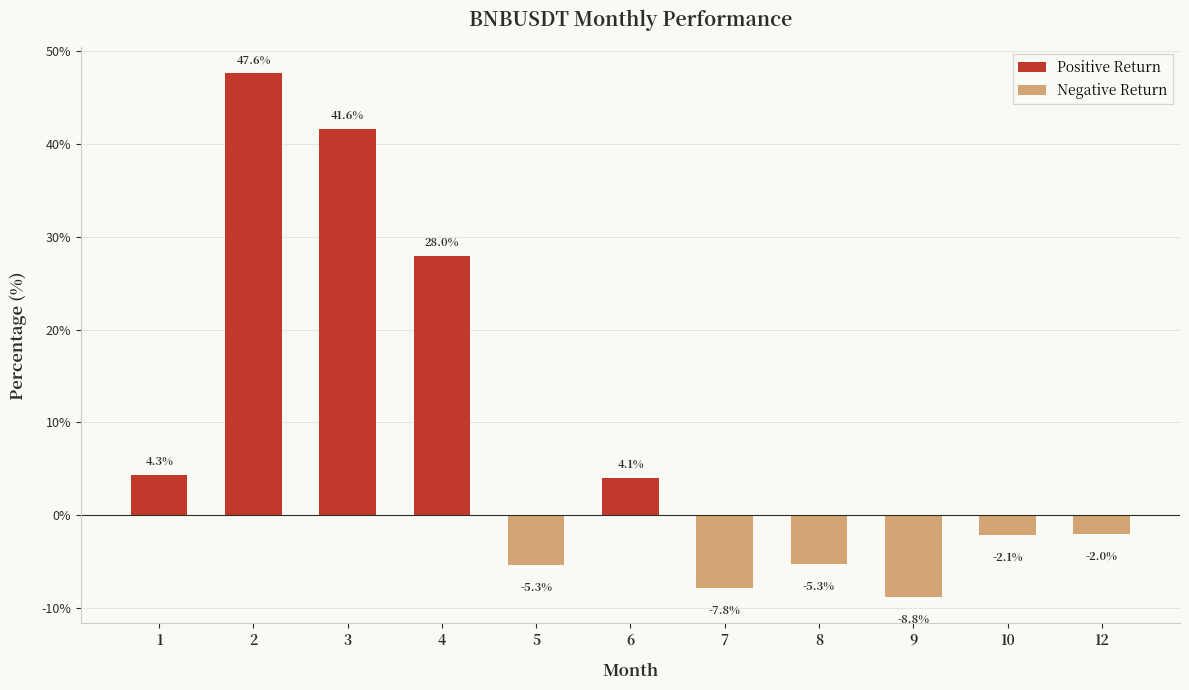

Which category has the highest value across all series?

2